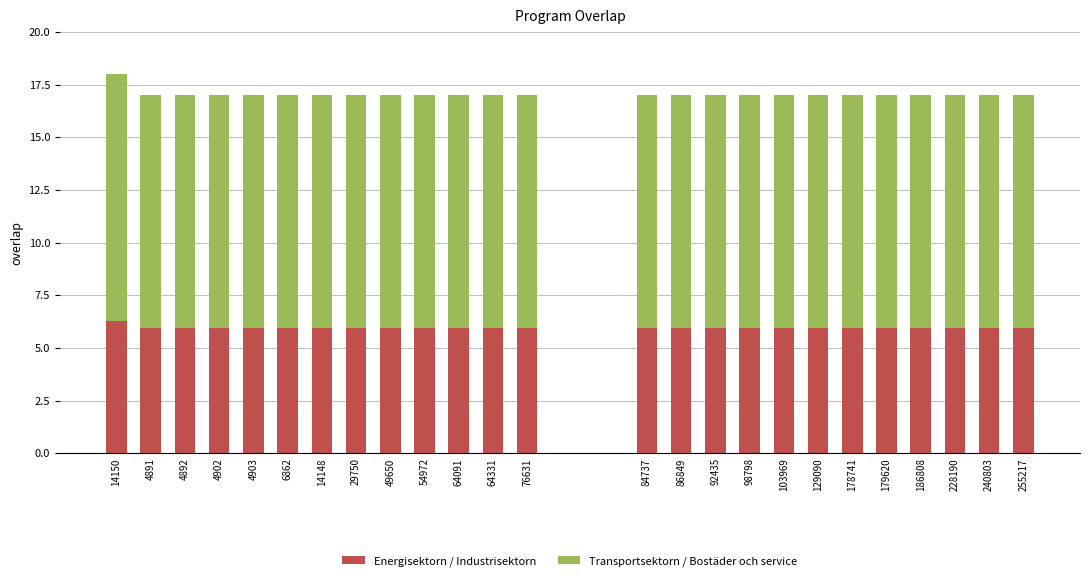

True or false: Energisektorn / Industrisektorn has a value of 8.6 at 14148.

False